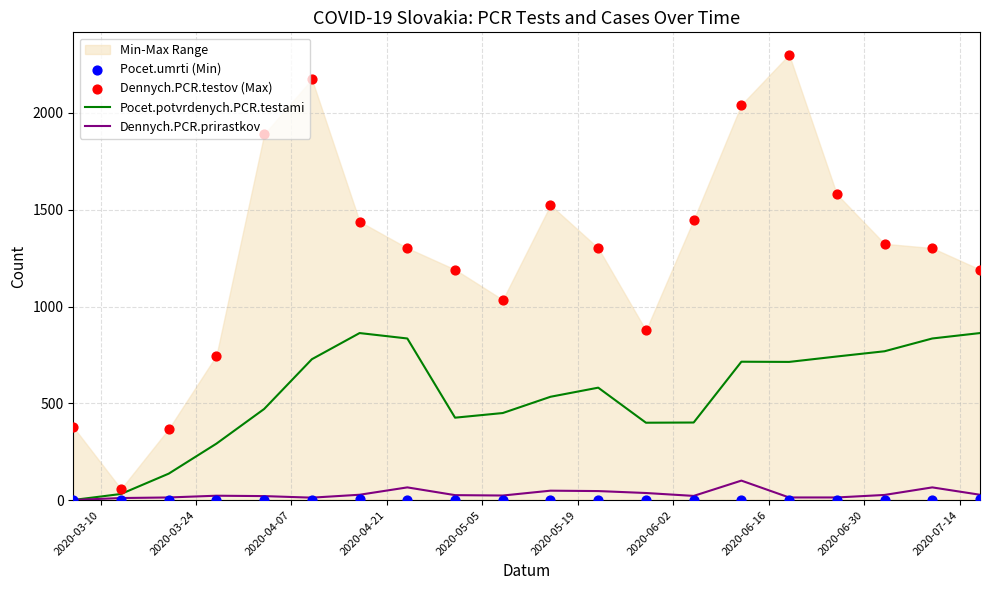

Which series has the largest total across all categories?

Dennych.PCR.testov (Max)